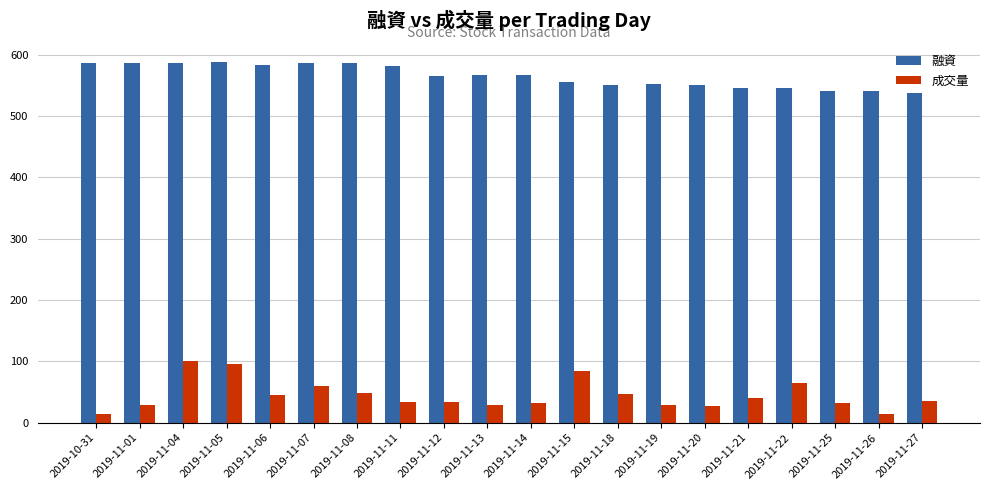

What is the average value of the 融資 series?

565